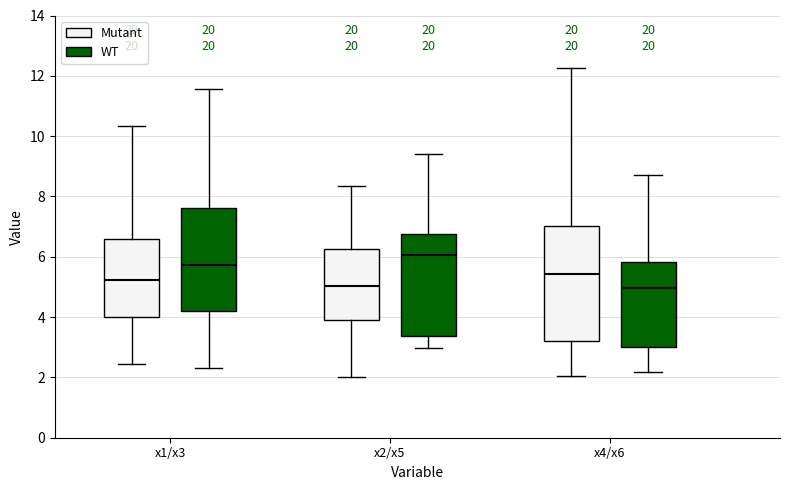

Where is the upper edge of the box for x1/x3 (WT) on the y-axis? The values are not printed on the chart, so give them approximately, as read against the axis.

7.6